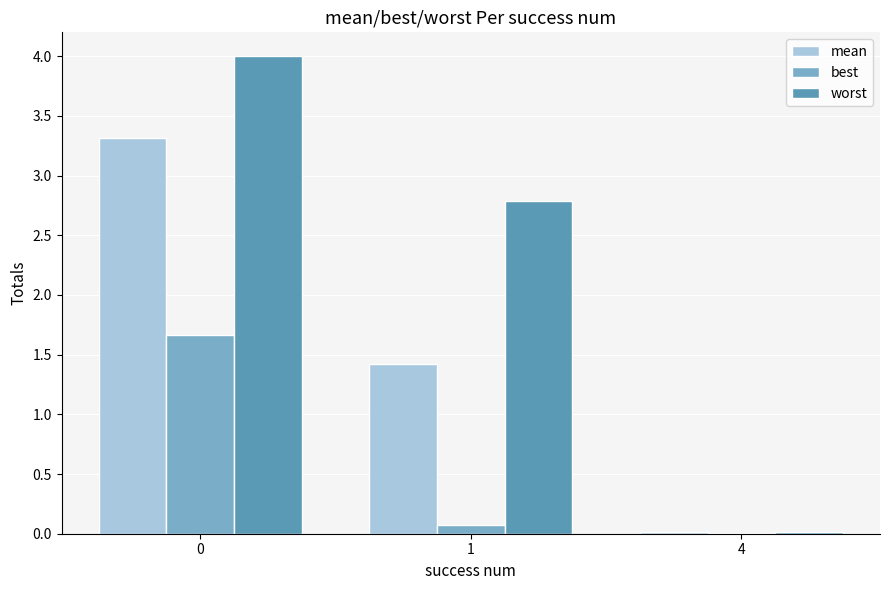

Between 0 and 1, which series saw the biggest shift?

mean